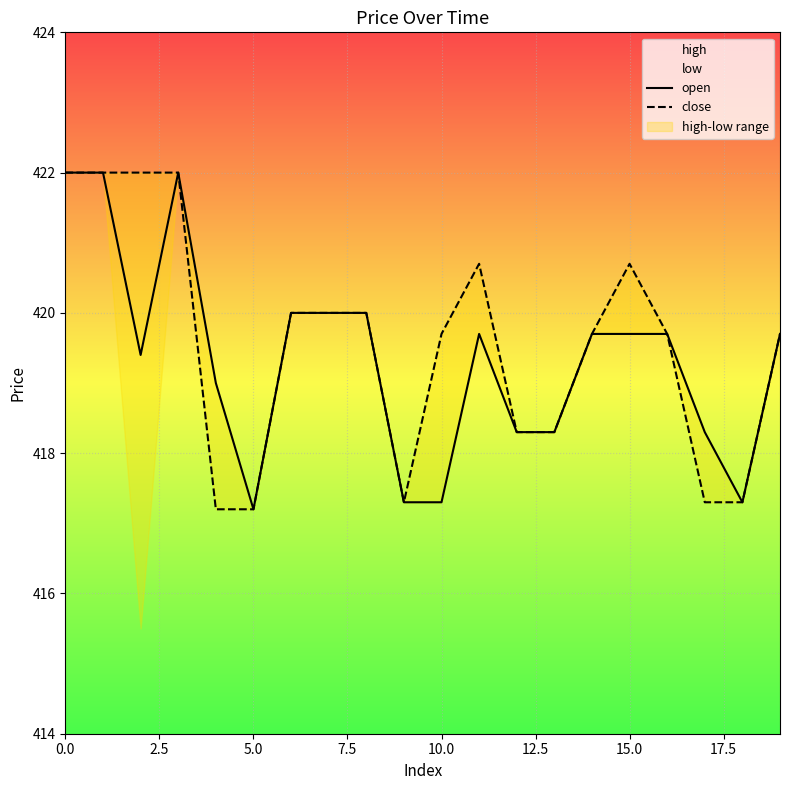

Which series has the largest total across all categories?

close